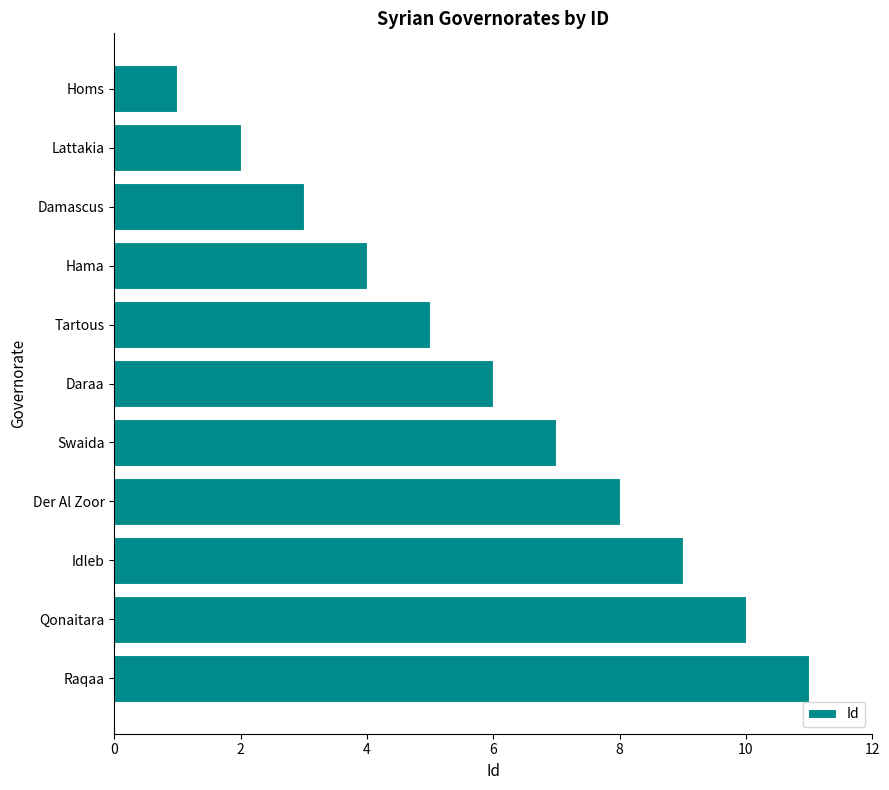

What is the average value?

6